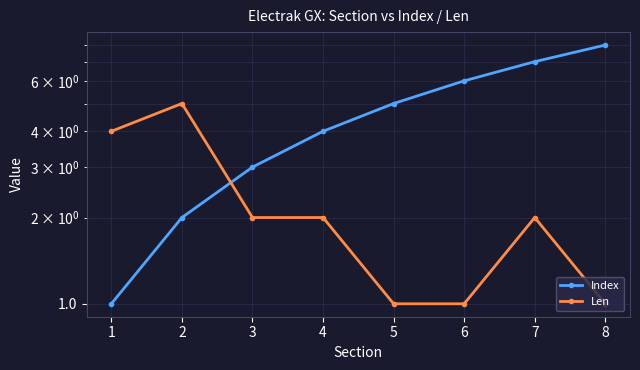

Which series has the largest total across all categories?

Index